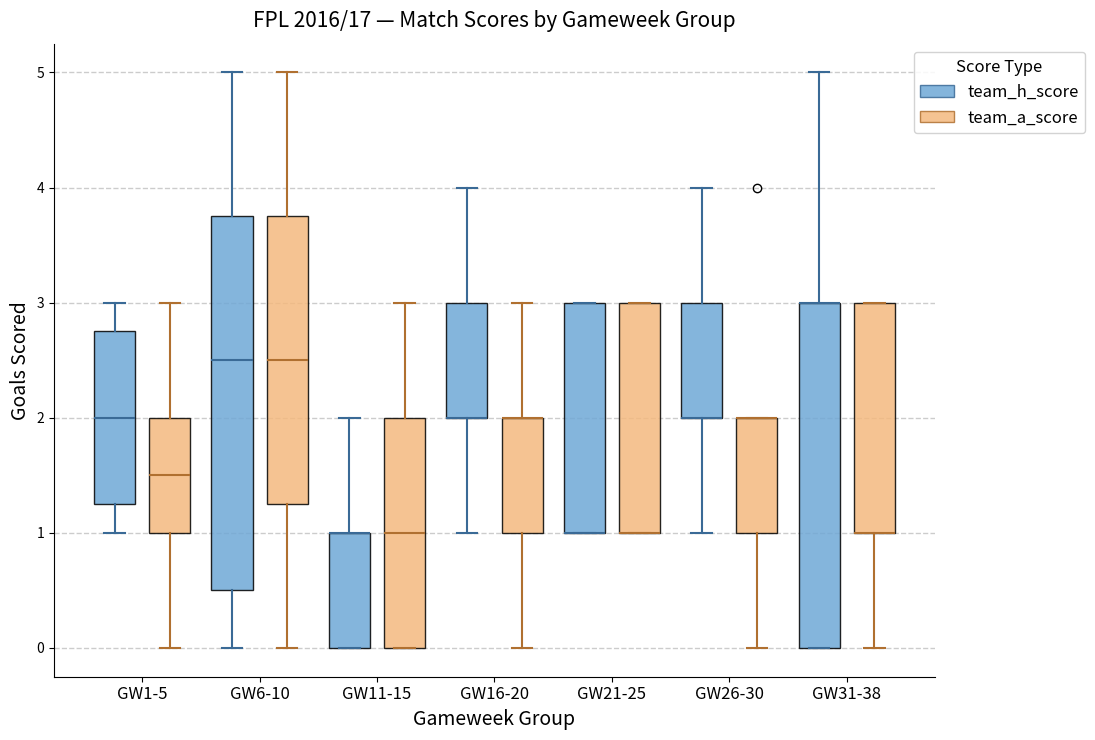

Reading left to right, transcribe this box plot: for each box, give where its median line is, the range the box spans, and where its two whiskers end, as read against the y-axis. The values are not printed on the chart, so give them approximately, as read against the axis.

GW1-5 (team_h_score): median 2.0, box 1.3 to 2.8, whiskers 1.0 to 3.0
GW1-5 (team_a_score): median 1.5, box 1.0 to 2.0, whiskers 0.0 to 3.0
GW6-10 (team_h_score): median 2.5, box 0.5 to 3.8, whiskers 0.0 to 5.0
GW6-10 (team_a_score): median 2.5, box 1.3 to 3.8, whiskers 0.0 to 5.0
GW11-15 (team_h_score): median 1.0 (drawn on the box's upper edge), box 0.0 to 1.0, whiskers 0.0 to 2.0
GW11-15 (team_a_score): median 1.0, box 0.0 to 2.0, whiskers 0.0 to 3.0
GW16-20 (team_h_score): median 2.0 (drawn on the box's lower edge), box 2.0 to 3.0, whiskers 1.0 to 4.0
GW16-20 (team_a_score): median 2.0 (drawn on the box's upper edge), box 1.0 to 2.0, whiskers 0.0 to 3.0
GW21-25 (team_h_score): median 1.0 (drawn on the box's lower edge), box 1.0 to 3.0, whiskers 1.0 to 3.0
GW21-25 (team_a_score): median 1.0 (drawn on the box's lower edge), box 1.0 to 3.0, whiskers 1.0 to 3.0
GW26-30 (team_h_score): median 2.0 (drawn on the box's lower edge), box 2.0 to 3.0, whiskers 1.0 to 4.0
GW26-30 (team_a_score): median 2.0 (drawn on the box's upper edge), box 1.0 to 2.0, whiskers 0.0 to 2.0
GW31-38 (team_h_score): median 3.0 (drawn on the box's upper edge), box 0.0 to 3.0, whiskers 0.0 to 5.0
GW31-38 (team_a_score): median 1.0 (drawn on the box's lower edge), box 1.0 to 3.0, whiskers 0.0 to 3.0